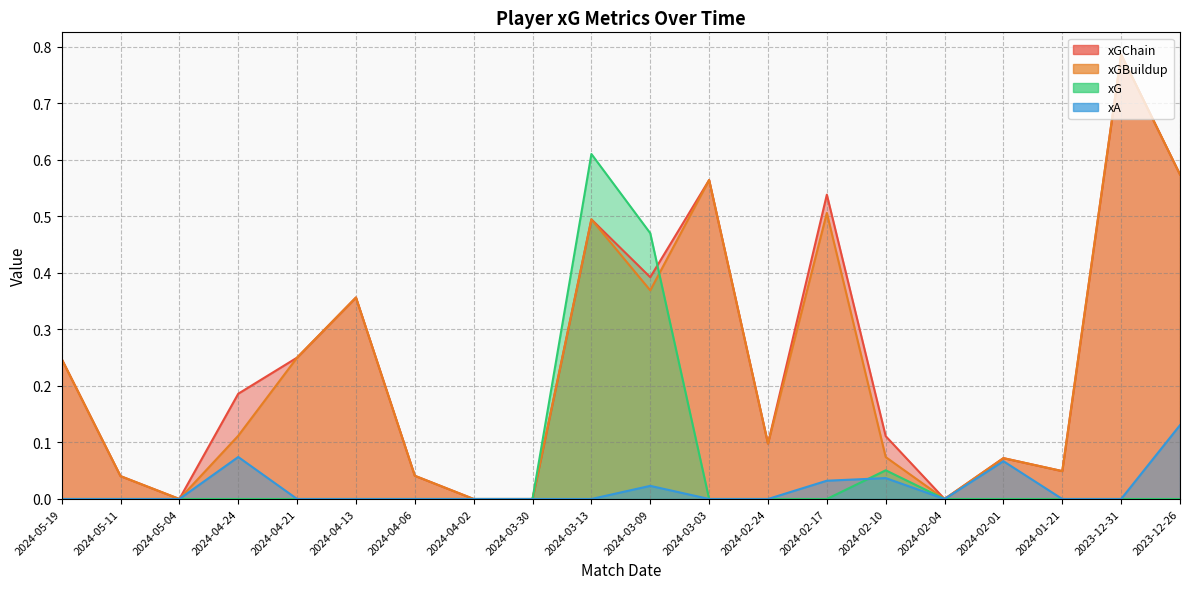

How many interior local valleys does the xA series have?

1